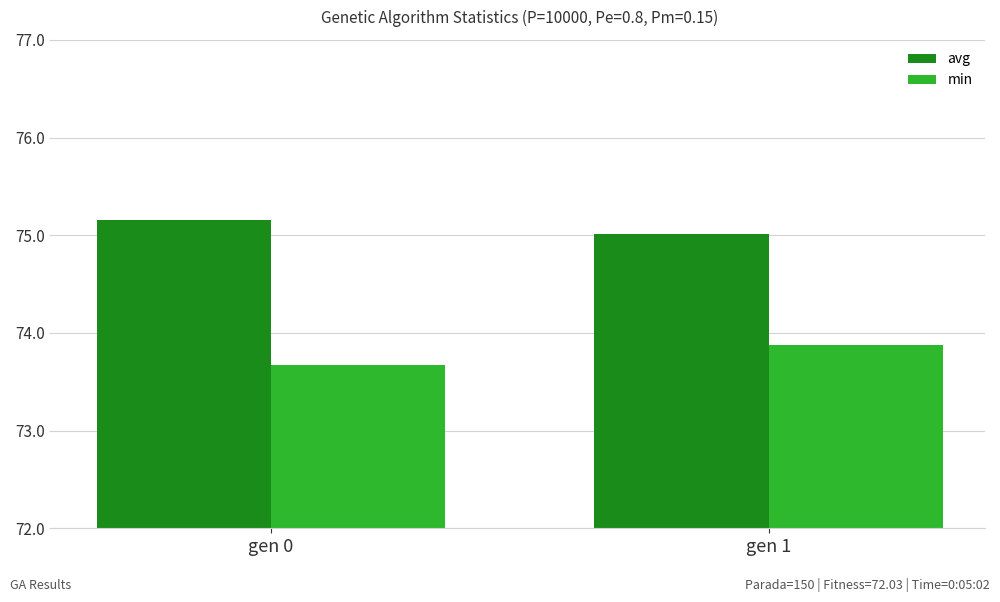

At how many categories does at least one series exceed 74?

2